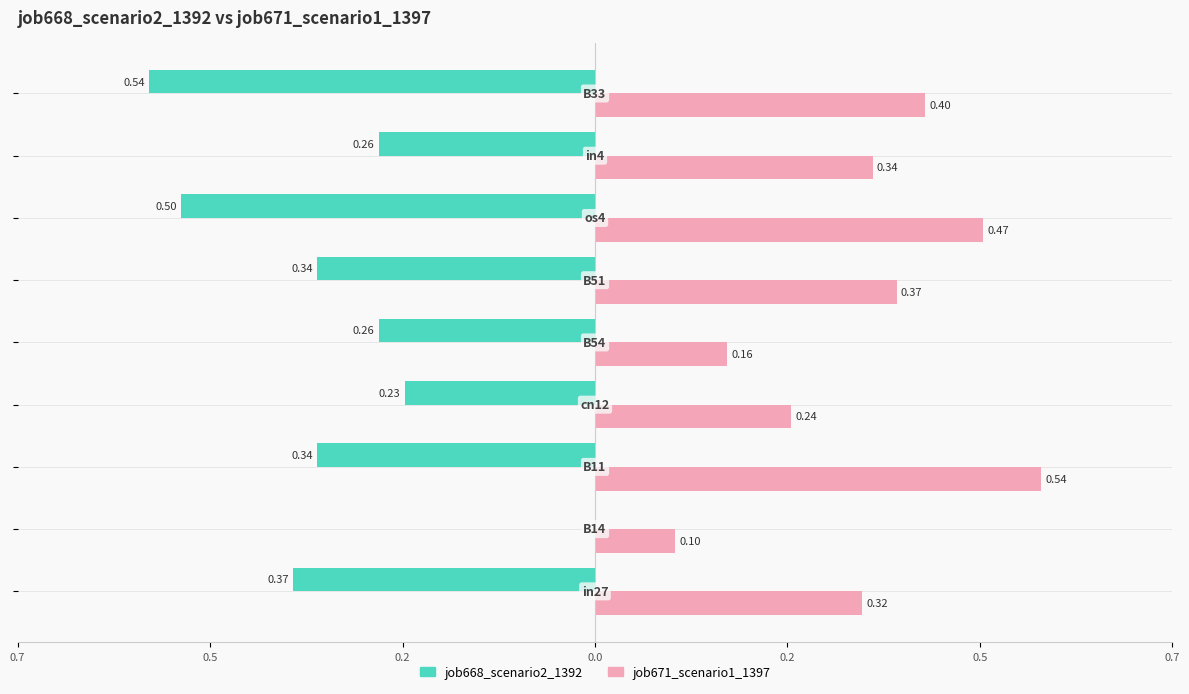

What are all the series names shown in the legend?

job668_scenario2_1392, job671_scenario1_1397